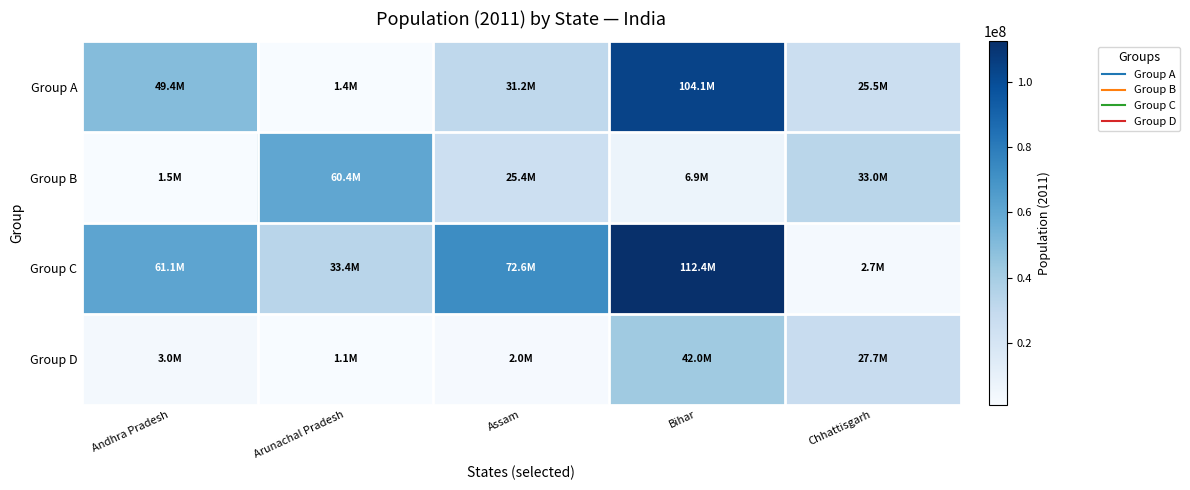

Rank the series at Chhattisgarh from lowest to highest value.

Group C, Group A, Group D, Group B